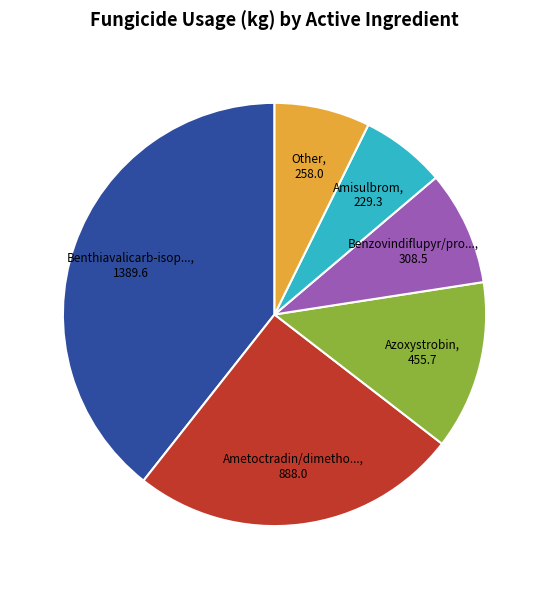

Does any single category account for the majority?

No